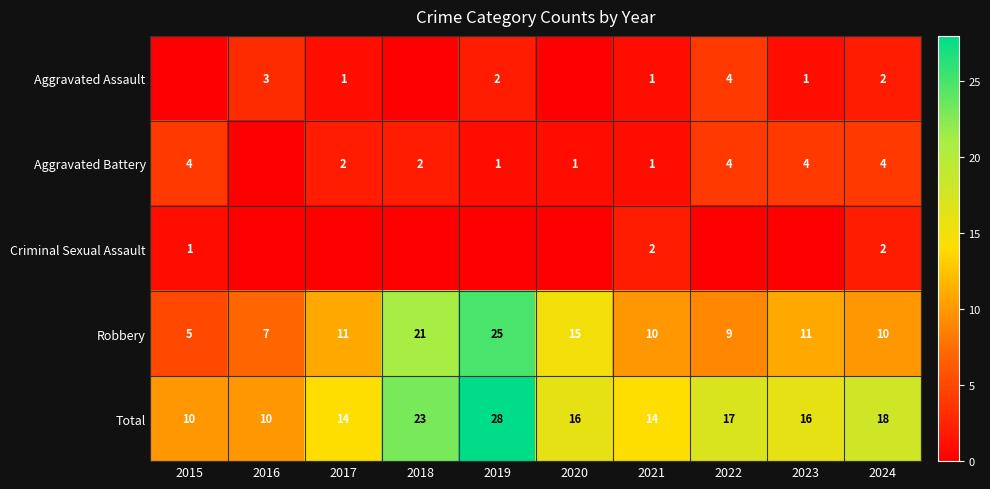

At which category is the sum across all series the highest?

2019